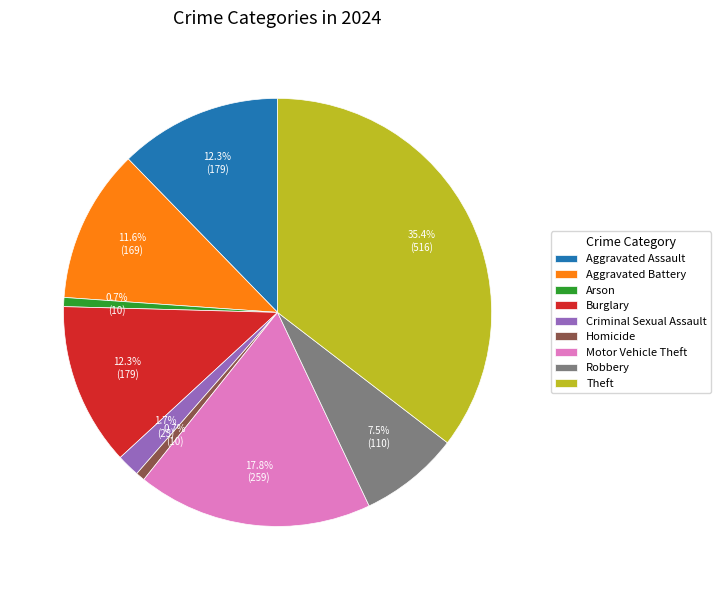

To the nearest percent, what is the difference between the largest and smallest slice percentages?

35%